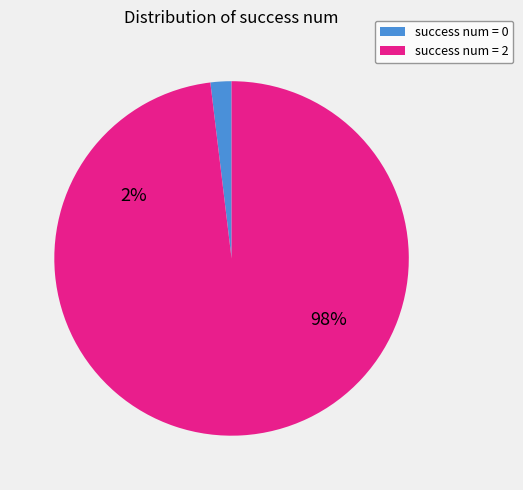

Rank the categories by value from highest to lowest.

2, 0